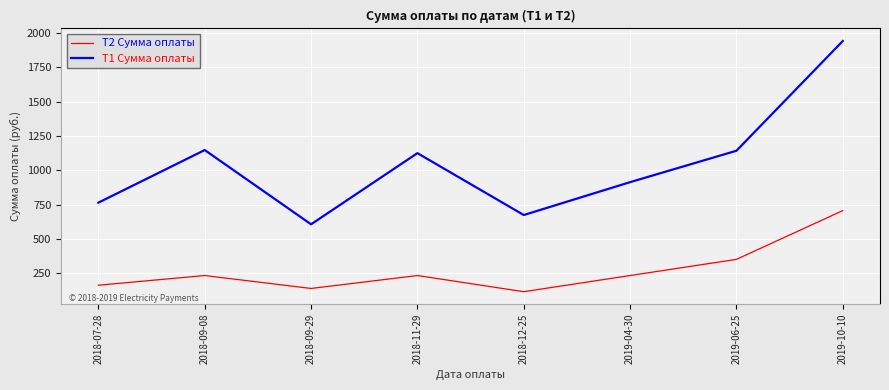

Which category has the lowest value in the Т1 Сумма оплаты series?

2018-09-29